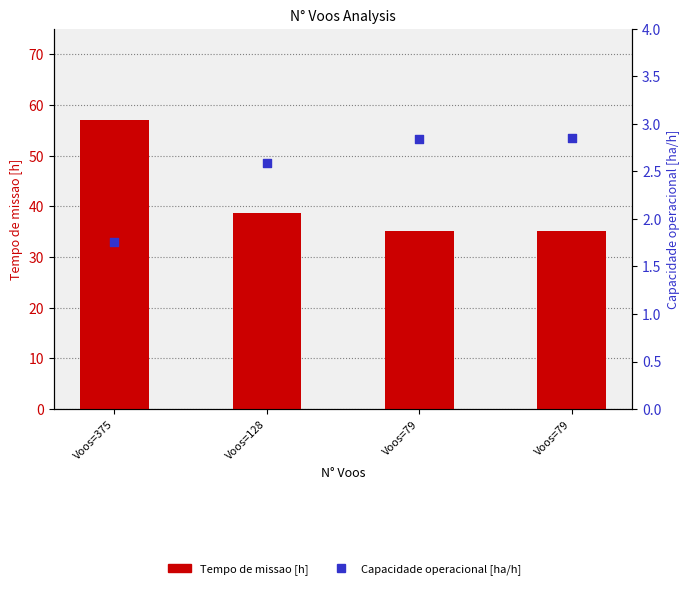

Which series reaches the minimum Y coordinate?

Capacidade operacional [ha/h]